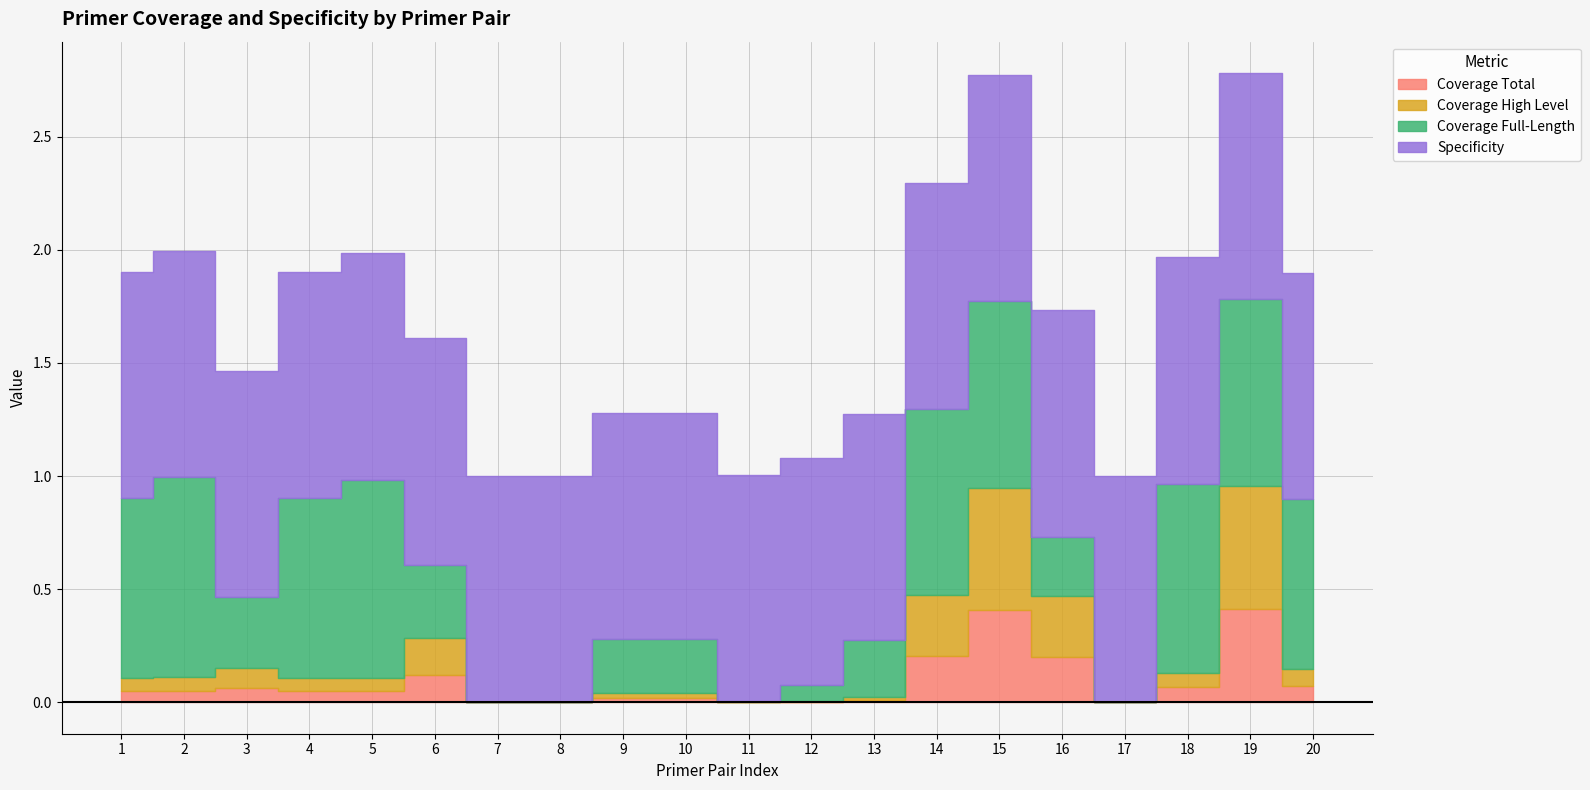

Between 6 and 14, which is larger?

14